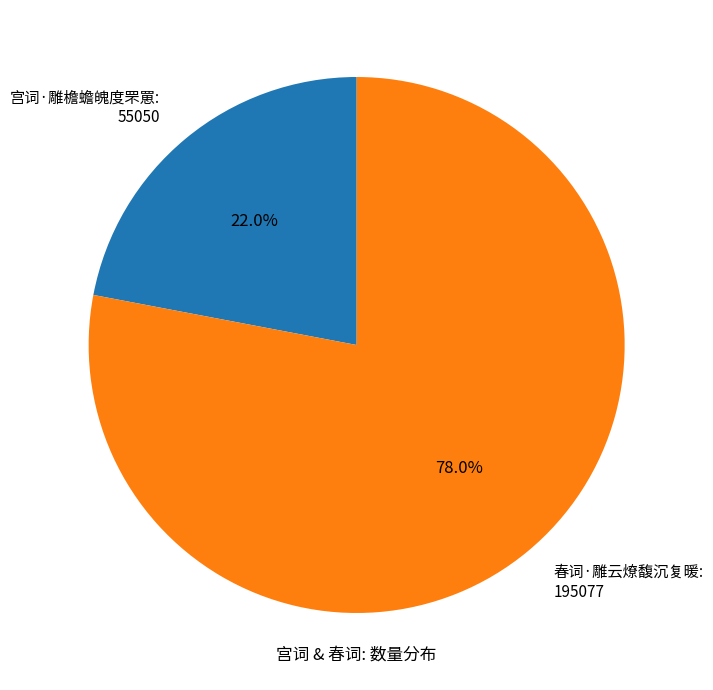

Which has a higher value, 春词·雕云燎馥沉复暖 or 宫词·雕檐蟾魄度罘罳?

春词·雕云燎馥沉复暖